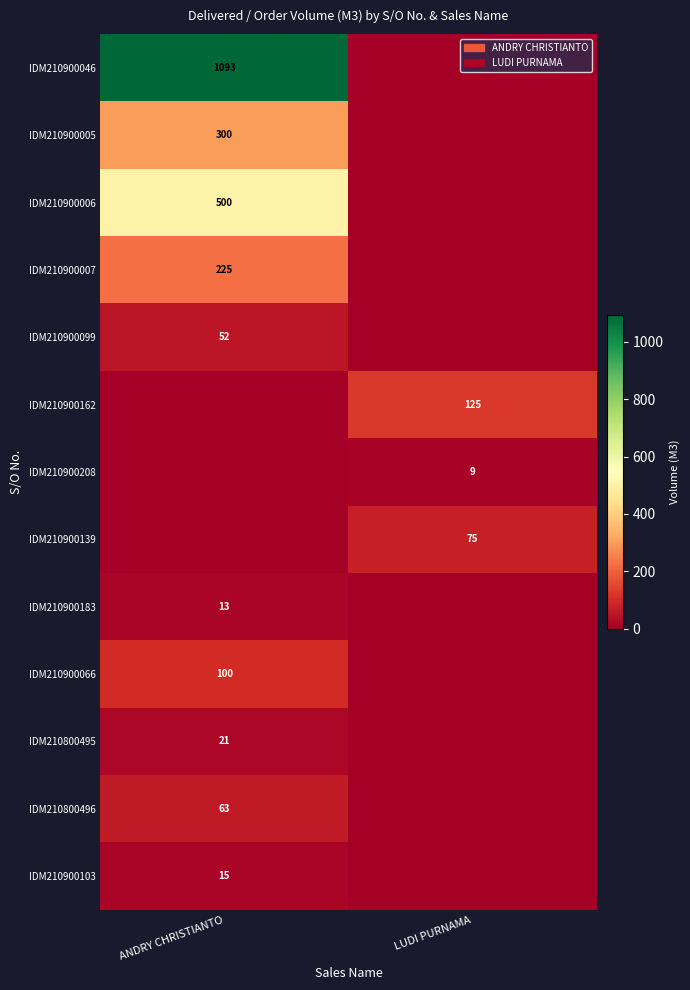

At which category is the sum across all series the highest?

ANDRY CHRISTIANTO